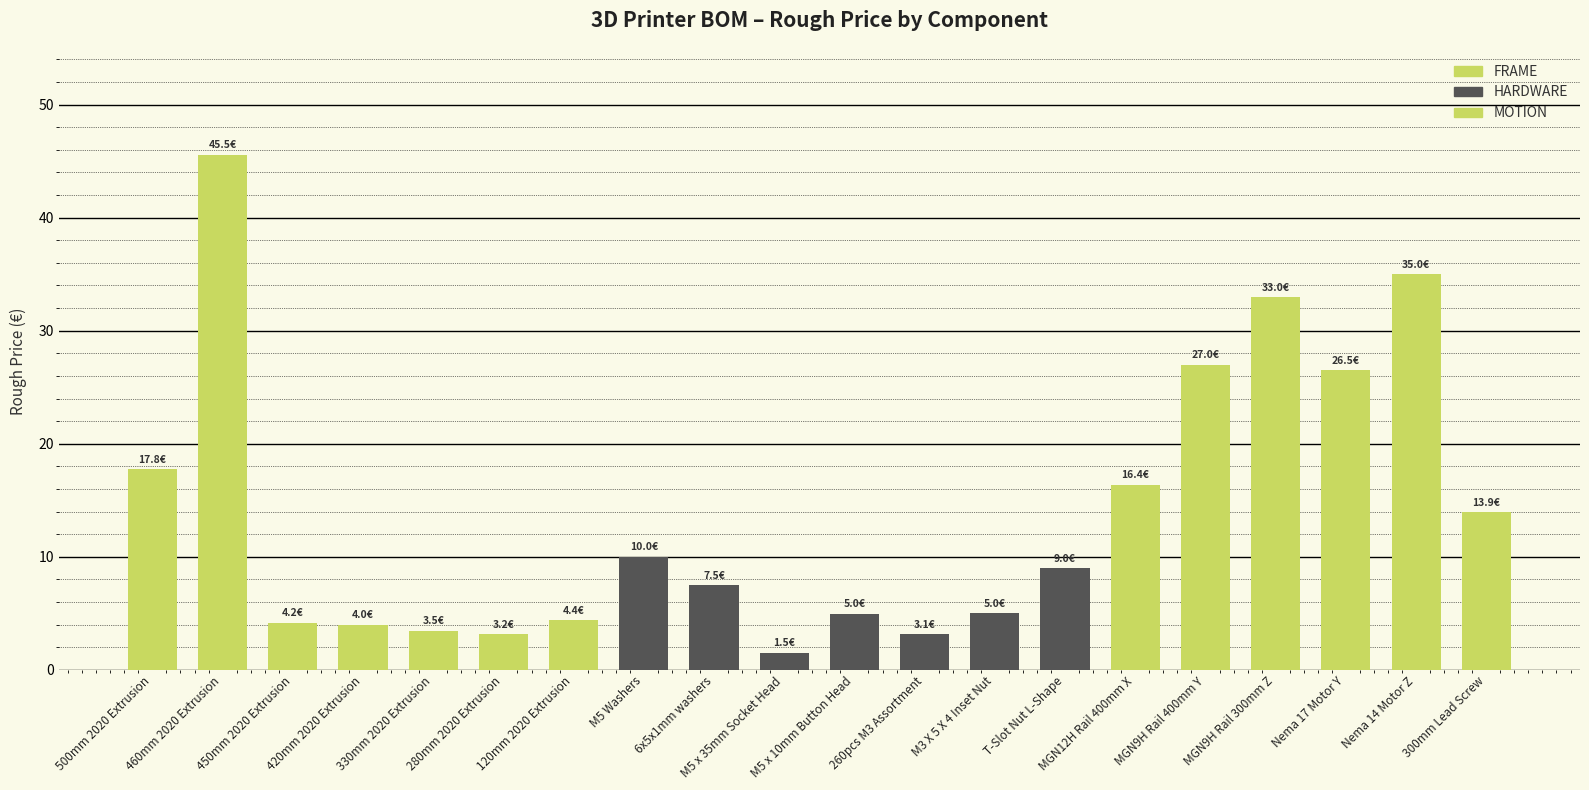

Where is the data nearest to the value 23?

Nema 17 Motor Y